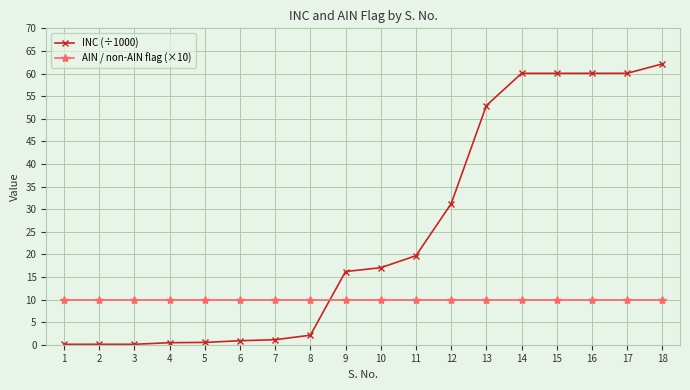

What value does the INC (÷1000) series have at 14?

60.0